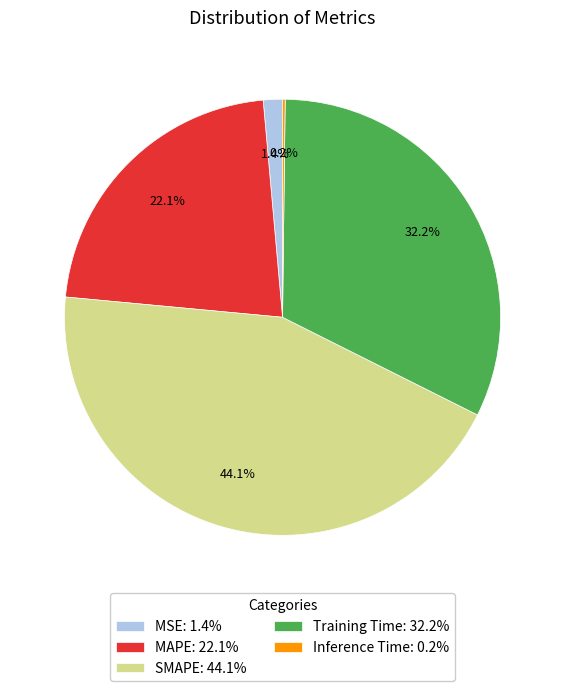

To the nearest percent, what portion does Training Time represent?

32%